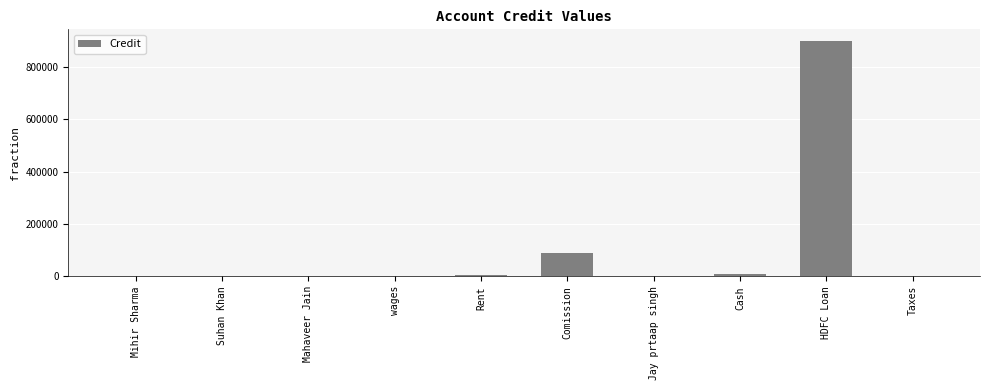

Where does the data first go above 500?

Rent